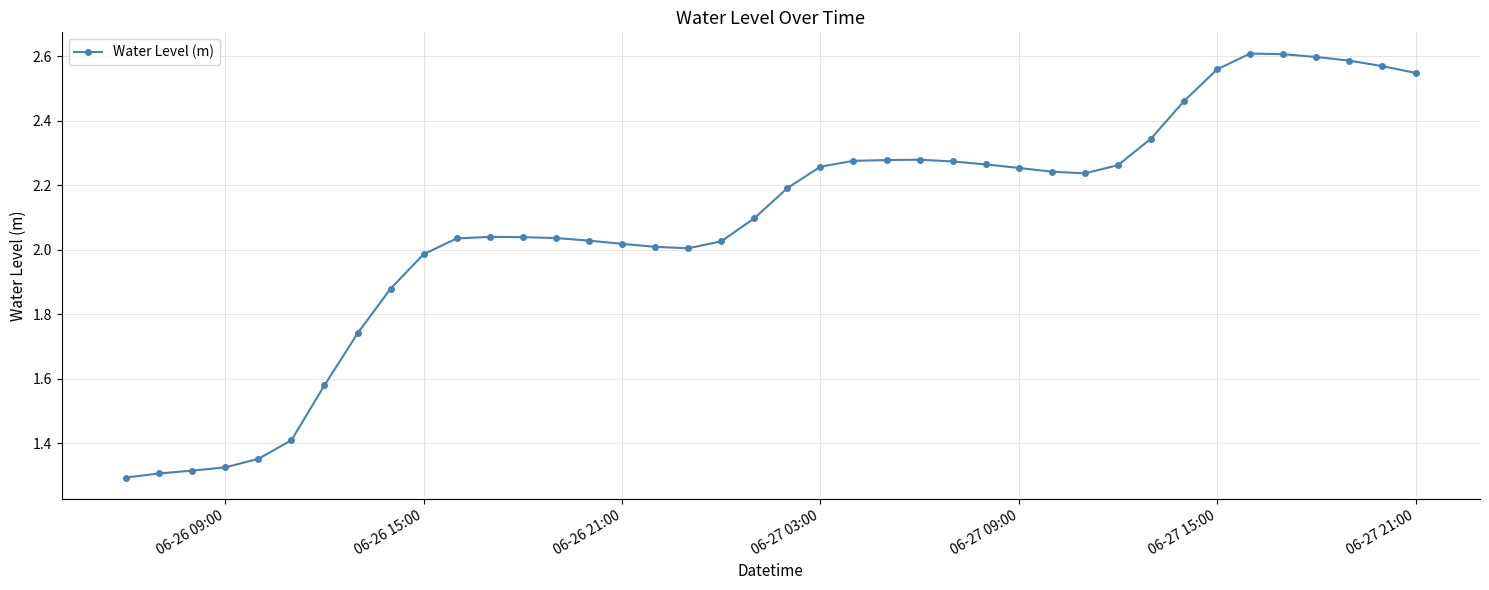

What is the sum of all values?

83.2